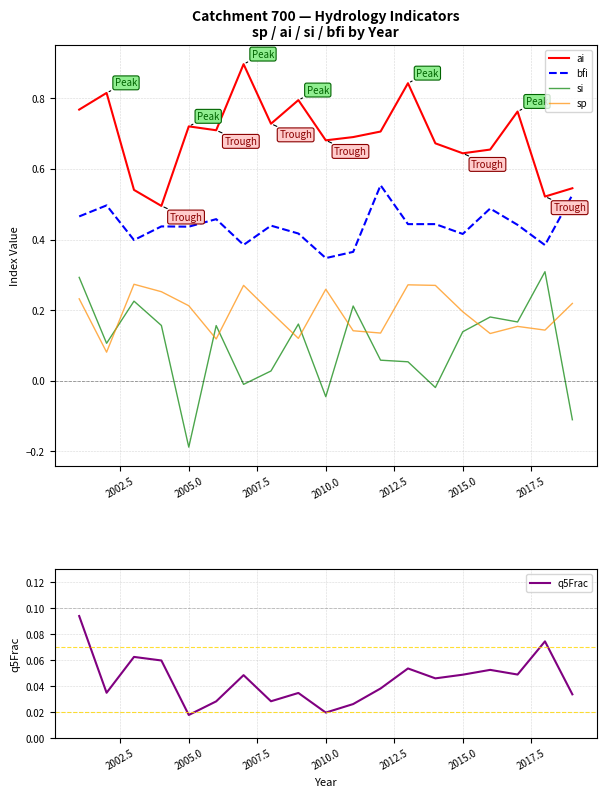

What is the maximum value shown in the chart?

0.9